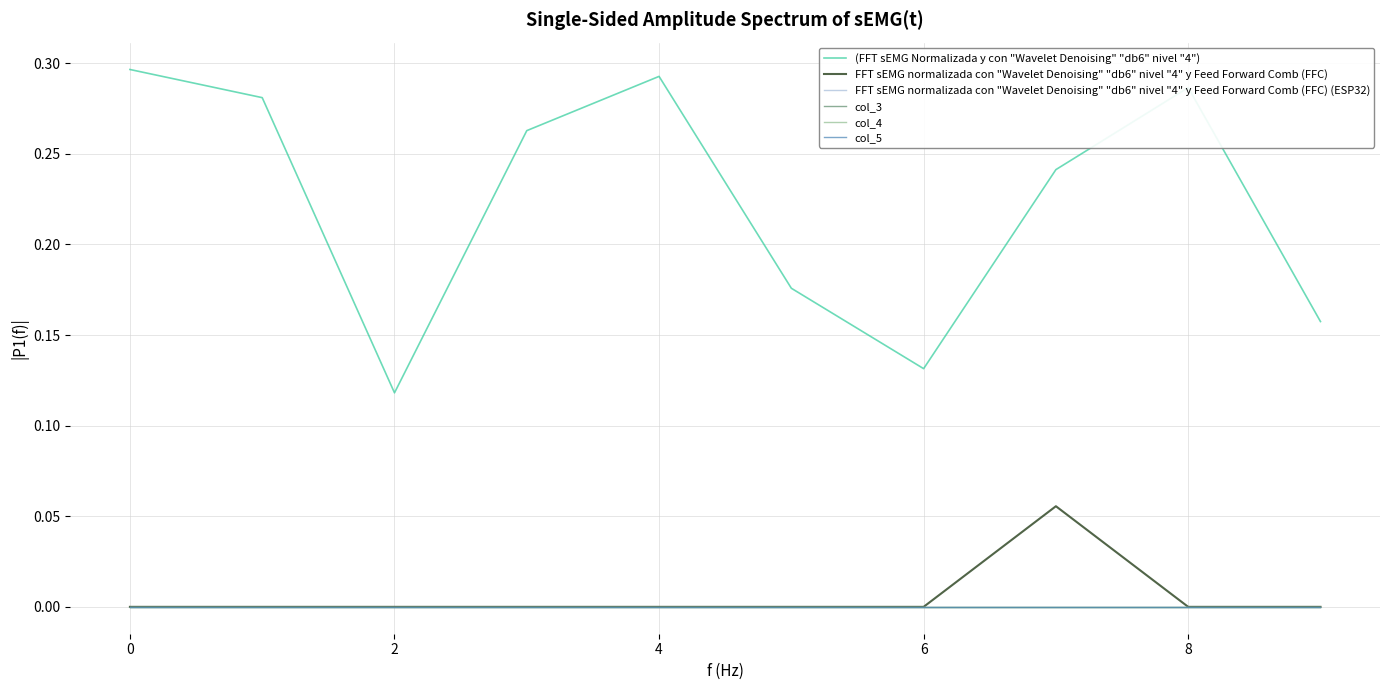

Does the chart have visible grid lines?

Yes